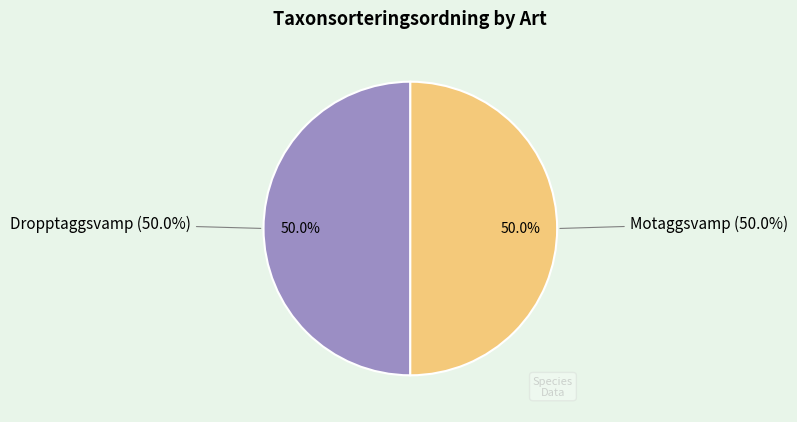

The Dropptaggsvamp (112276434) slice represents 39% of the pie. True or false?

False